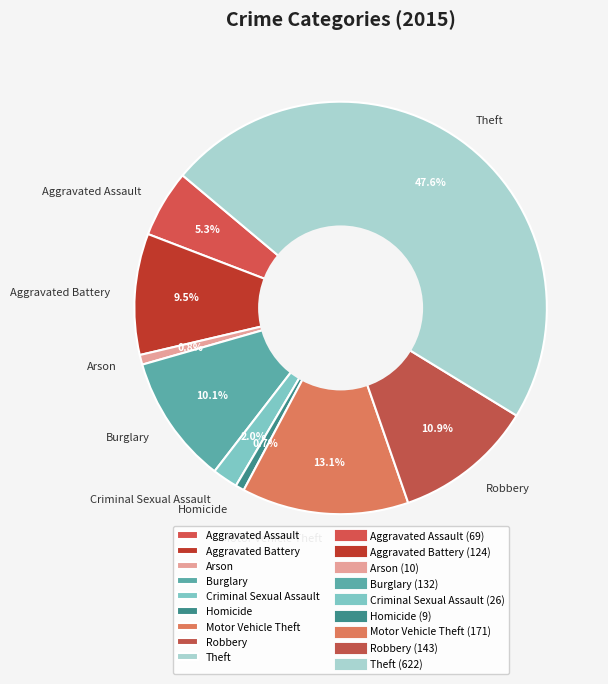

Is there a majority slice in this chart?

No